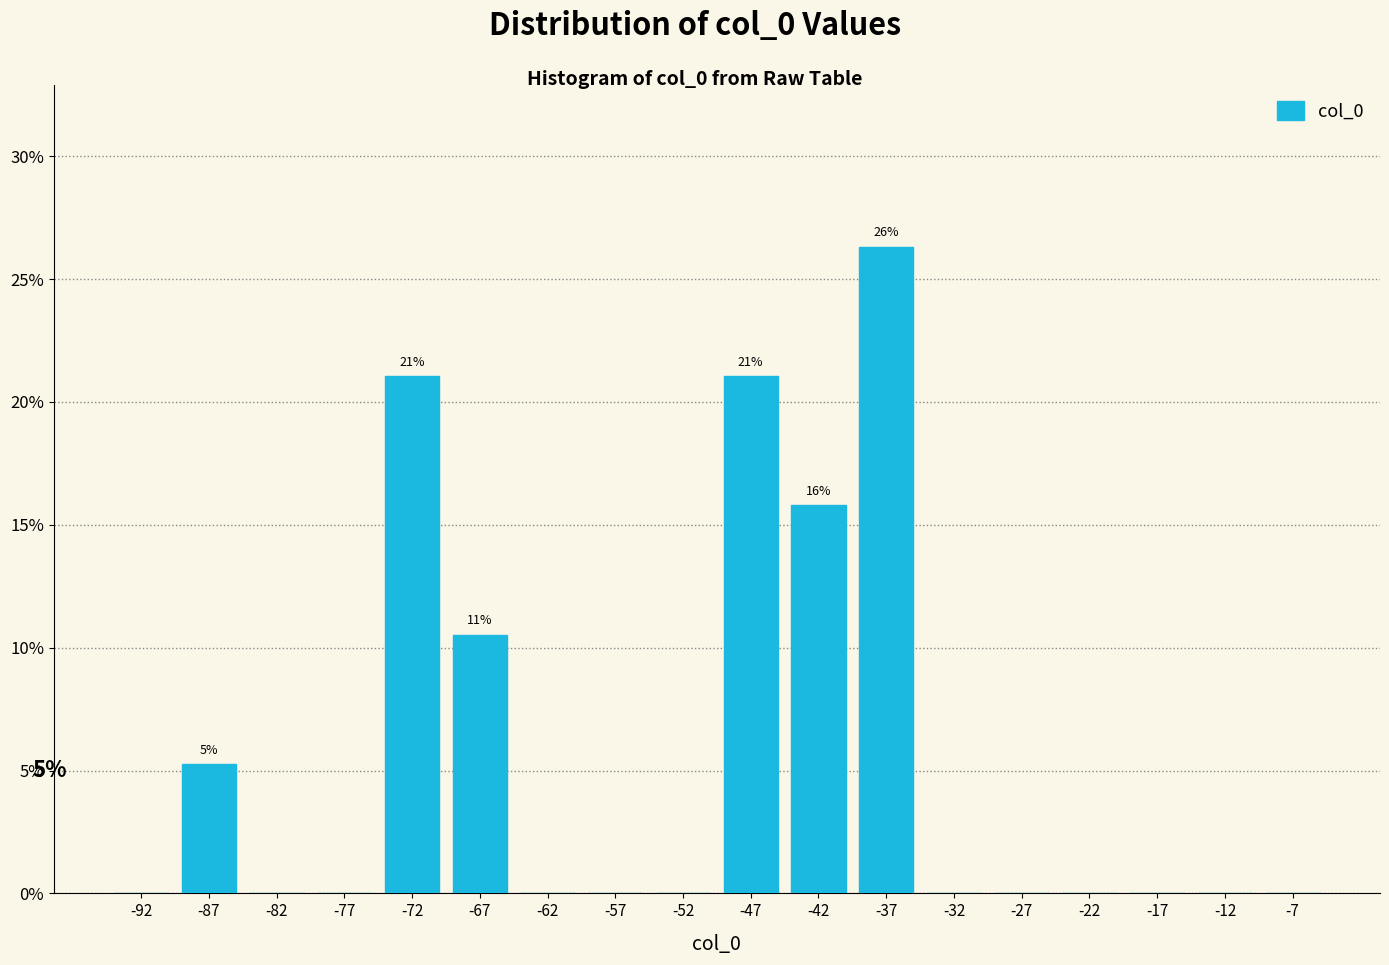

Which range on the x-axis has the tallest bar?

-40 to -35